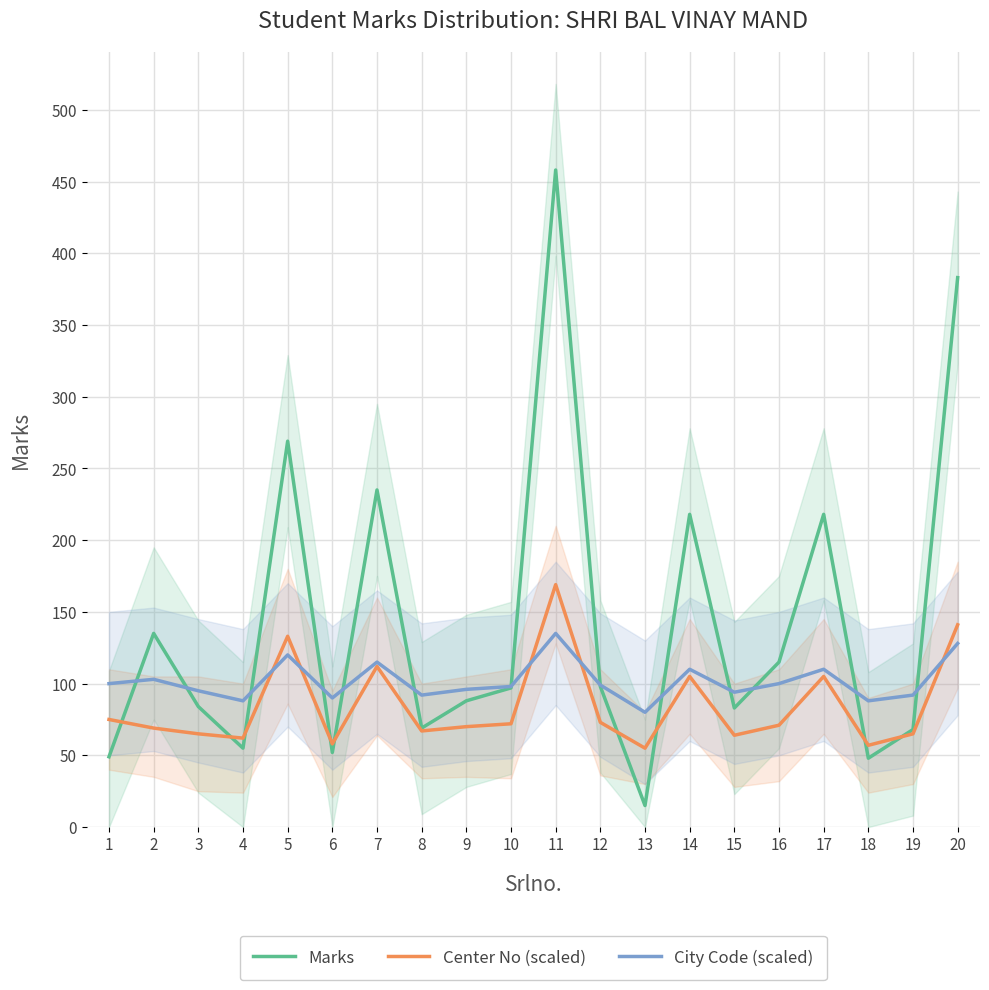

At which label is Center No (scaled) closest to 112?

7